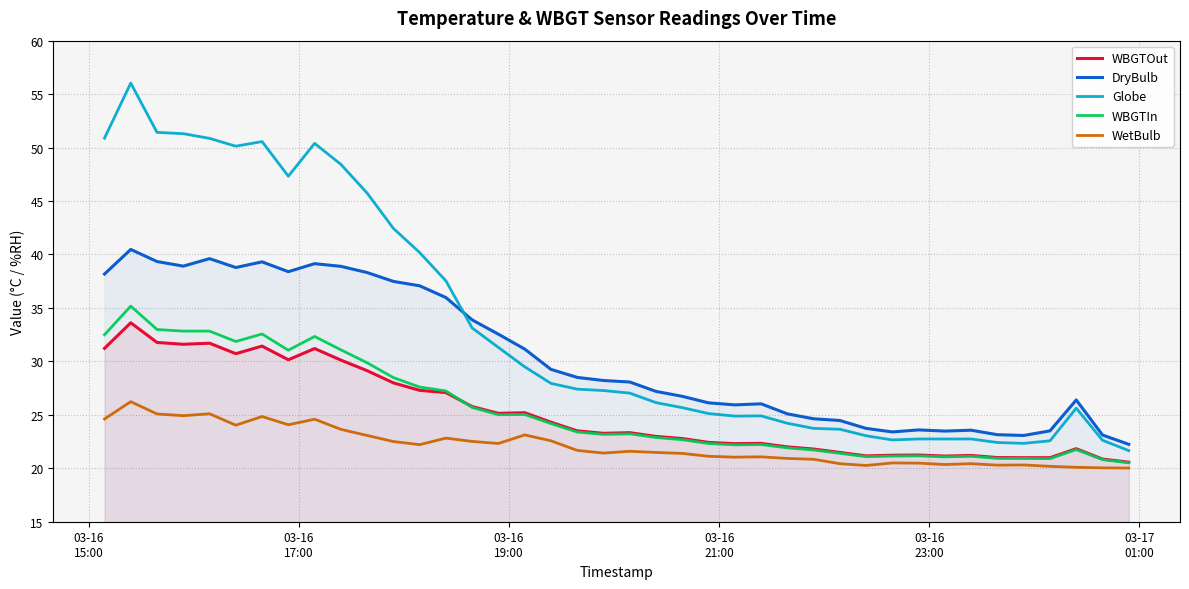

What is the maximum value shown in the chart?

56.0